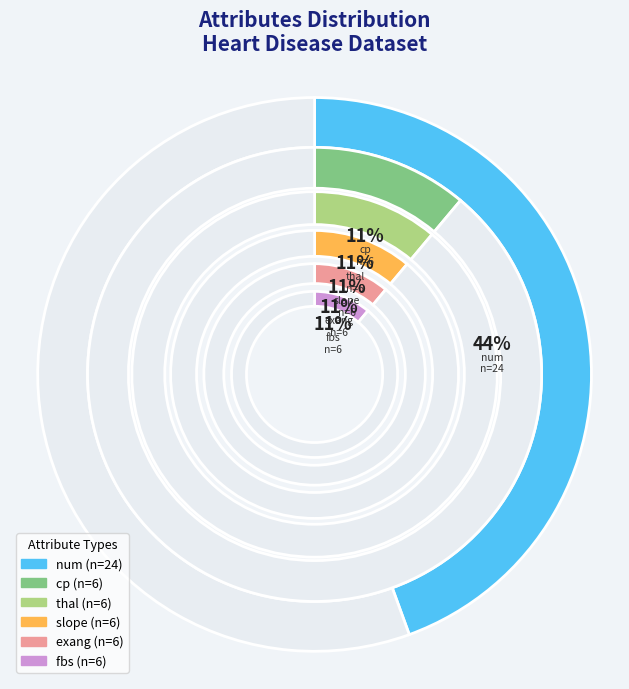

The slope slice represents 20% of the pie. True or false?

False